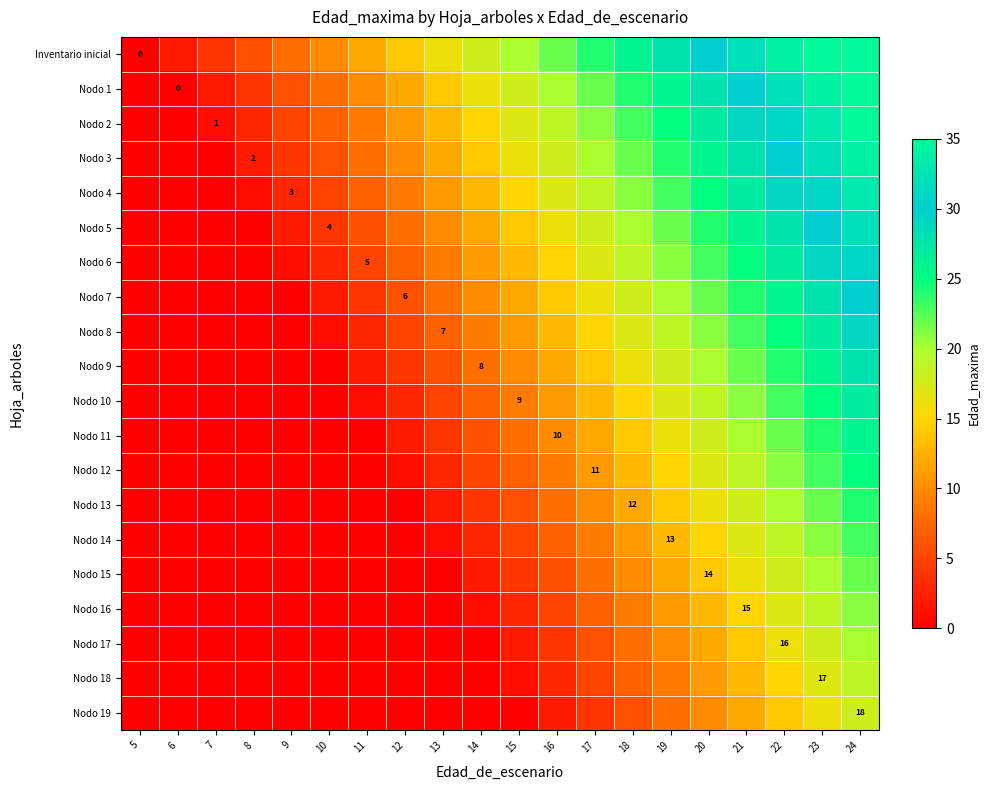

At 17, list the series in order from smallest to largest.

Nodo 19, Nodo 18, Nodo 17, Nodo 16, Nodo 15, Nodo 14, Nodo 13, Nodo 12, Nodo 11, Nodo 10, Nodo 9, Nodo 8, Nodo 7, Nodo 6, Nodo 5, Nodo 4, Nodo 3, Nodo 2, Nodo 1, Inventario inicial